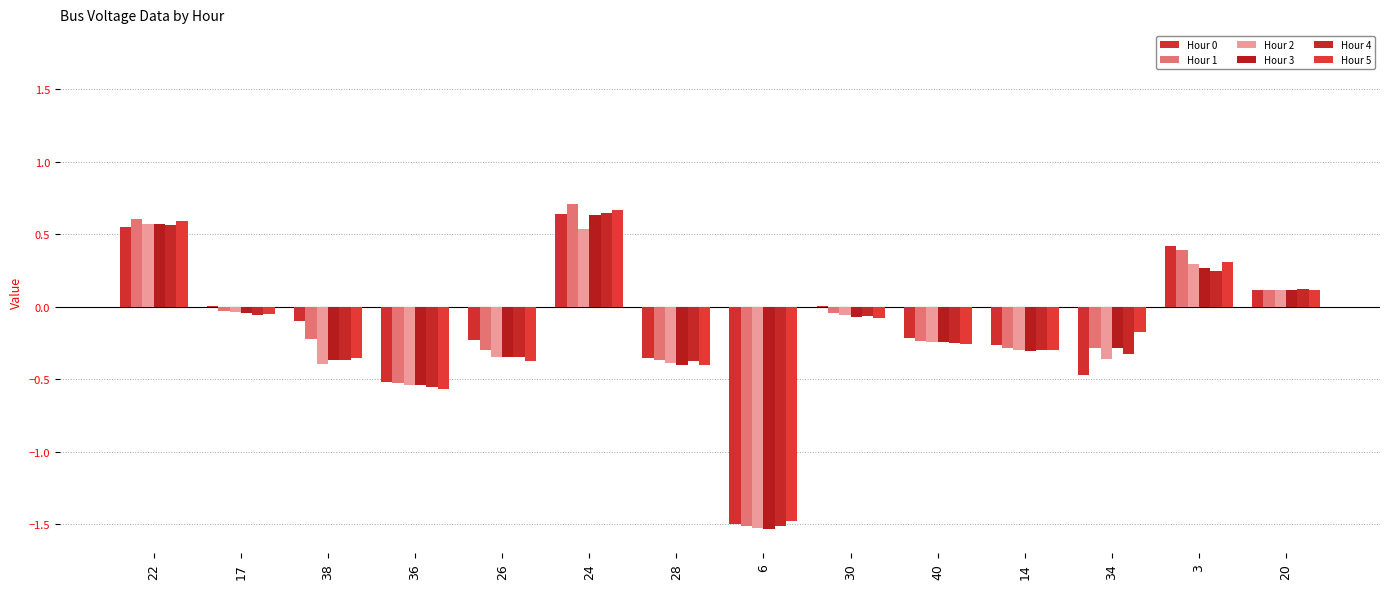

What is the sum of all Hour 3 values?

-2.5